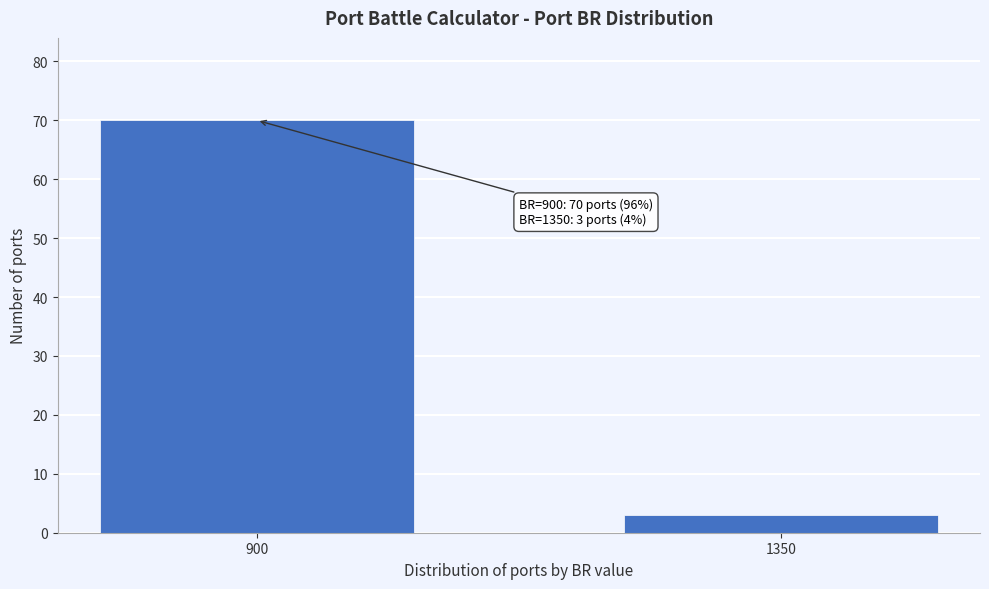

Reading left to right, list all the values displayed in this chart.

70	3